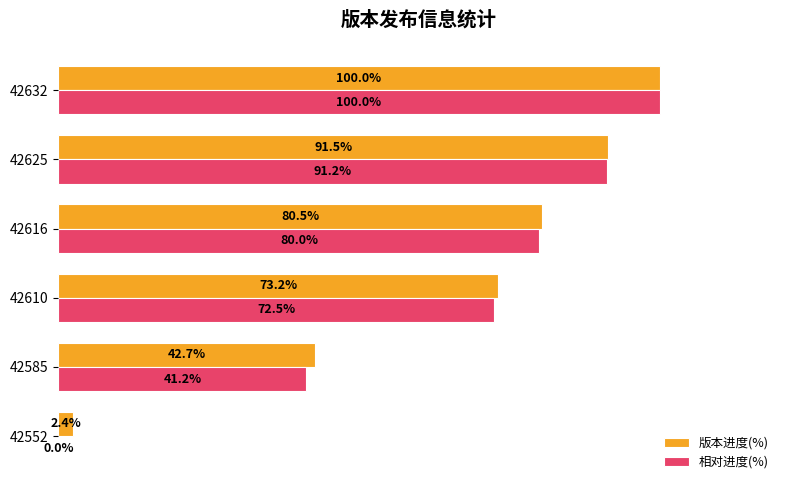

Which series has the largest total across all categories?

版本进度(%)